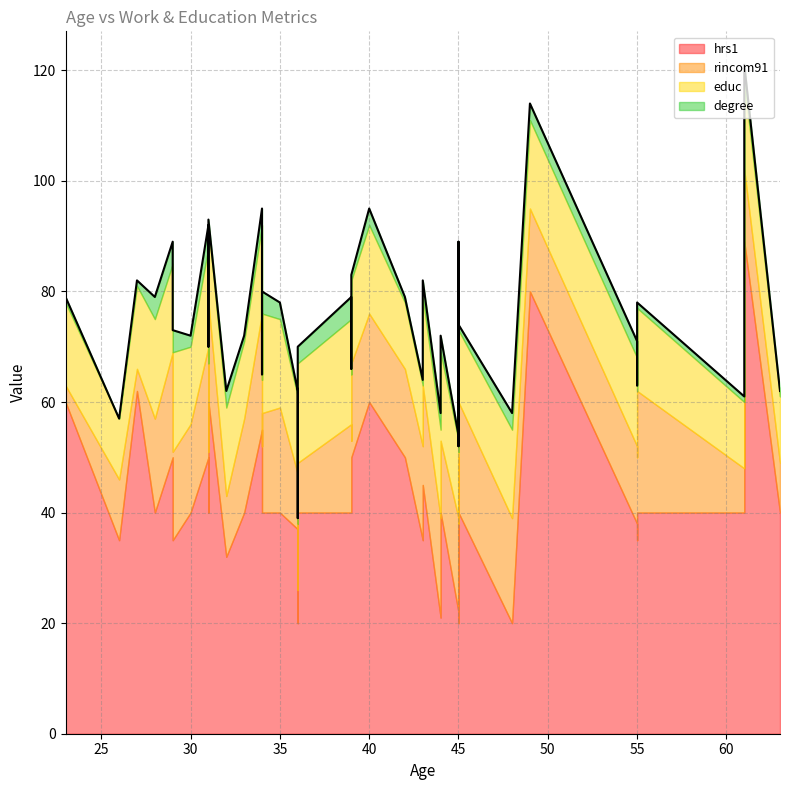

Rank the series at 33 from lowest to highest value.

degree, educ, rincom91, hrs1